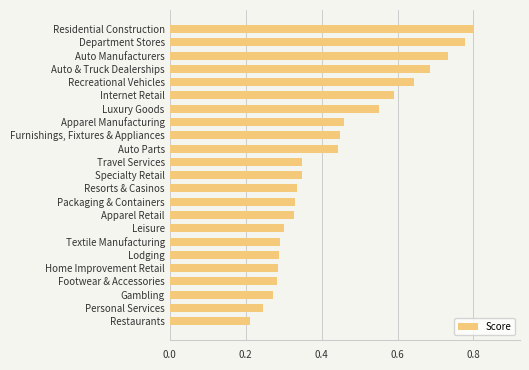

The value at Packaging & Containers is 0.3. True or false?

True